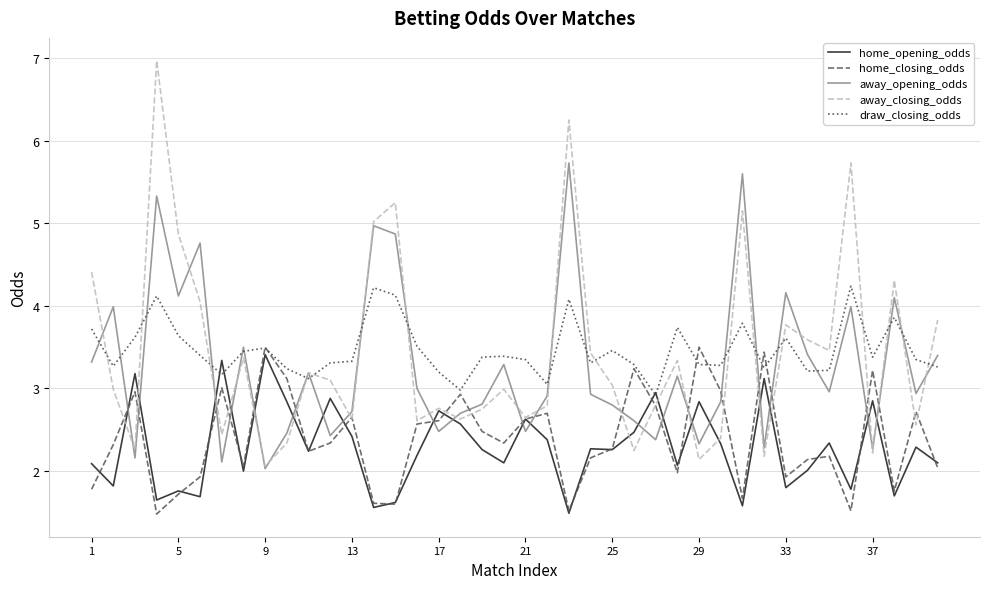

What is the highest value of the home_closing_odds series?

3.5